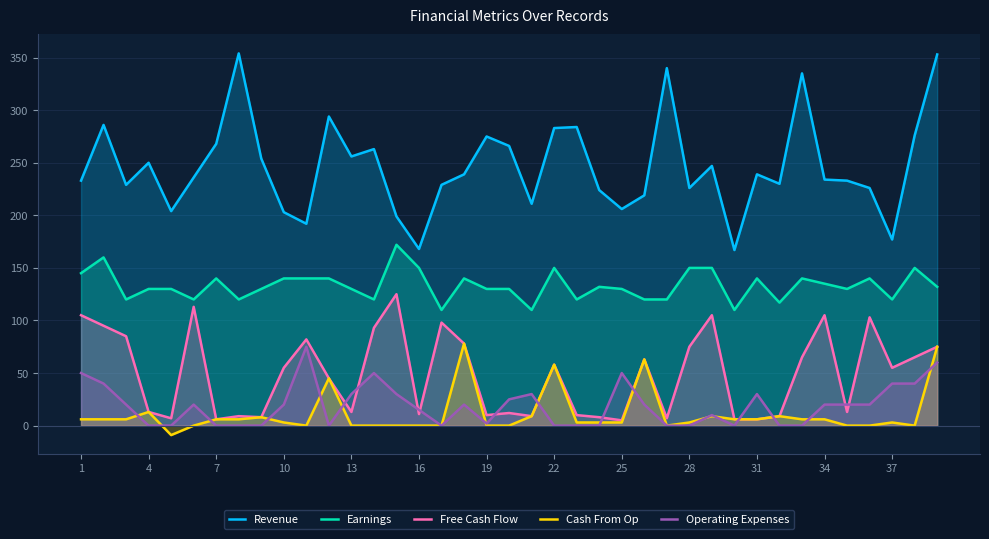

In Free Cash Flow, how many points are lower than both neighbors (excluding endpoints)?

11